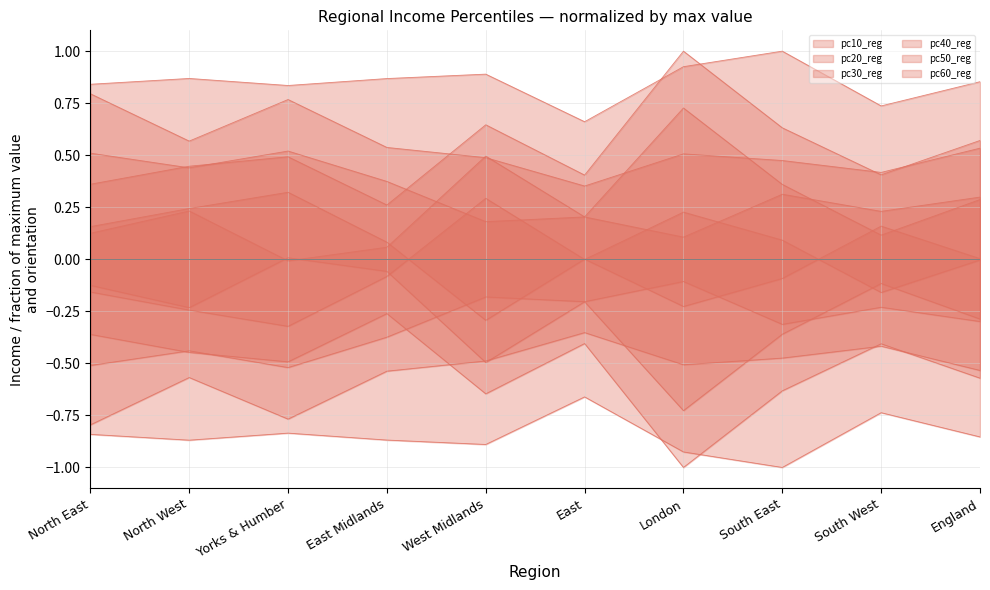

At how many categories does at least one series exceed 0?

10